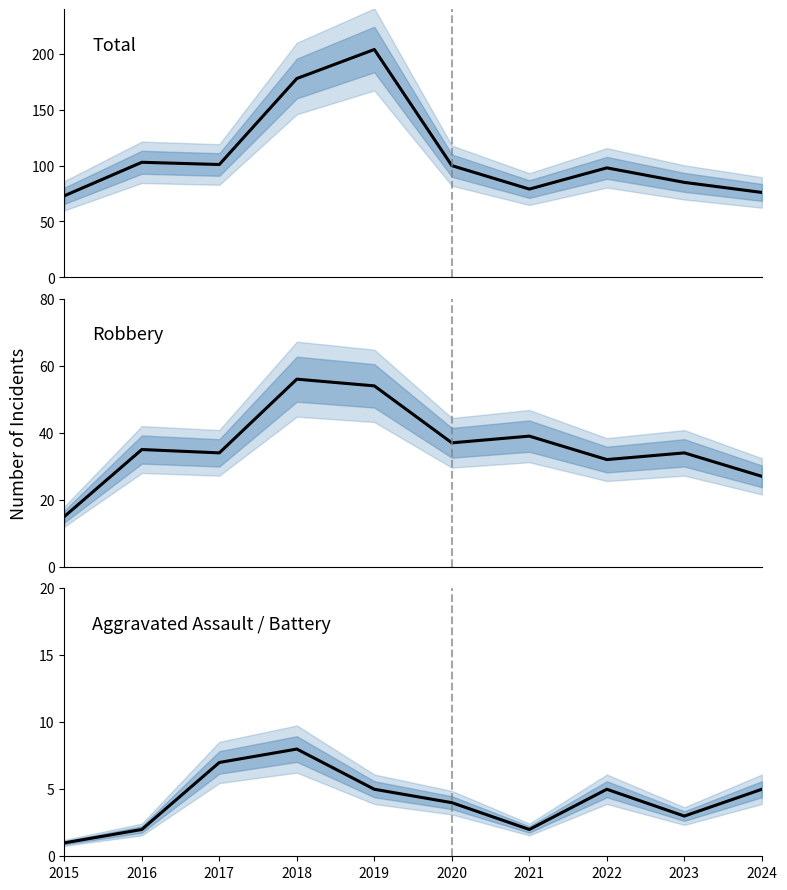

Which series has the largest total across all categories?

Total